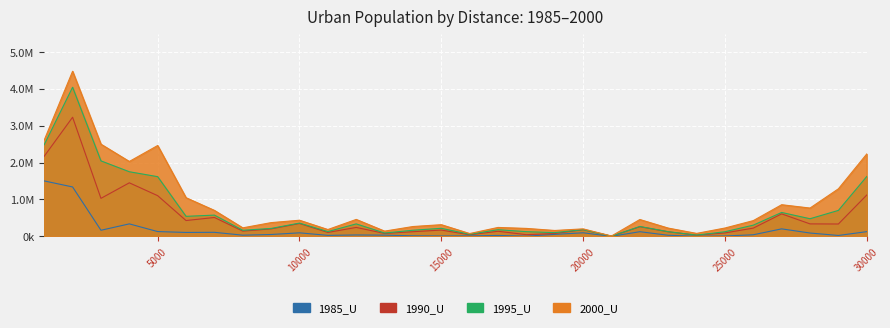

What is the spread (max minus min) of values at 3000?

2335160